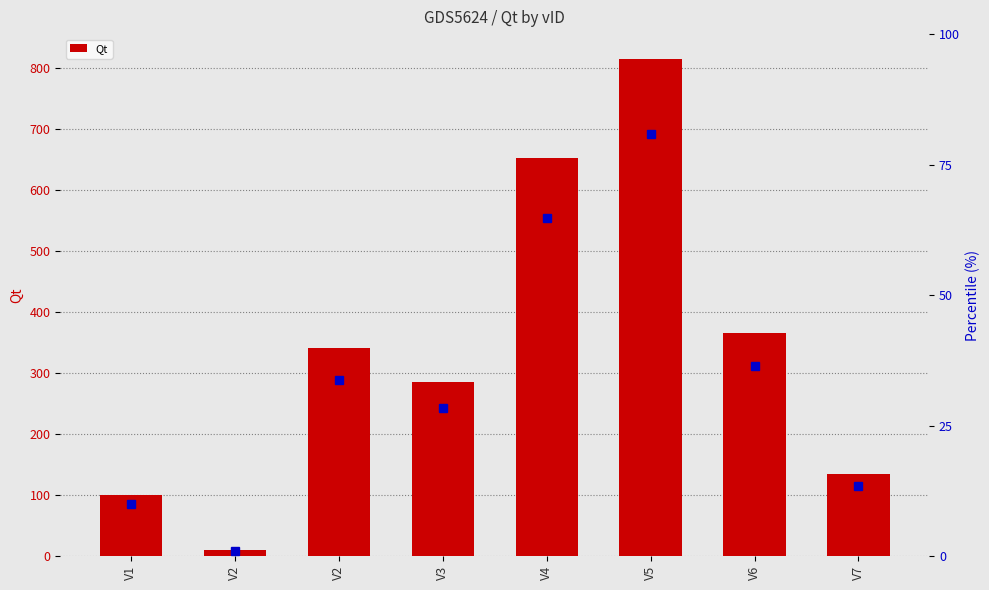

What is the sum of the values at V7 and V6?

500